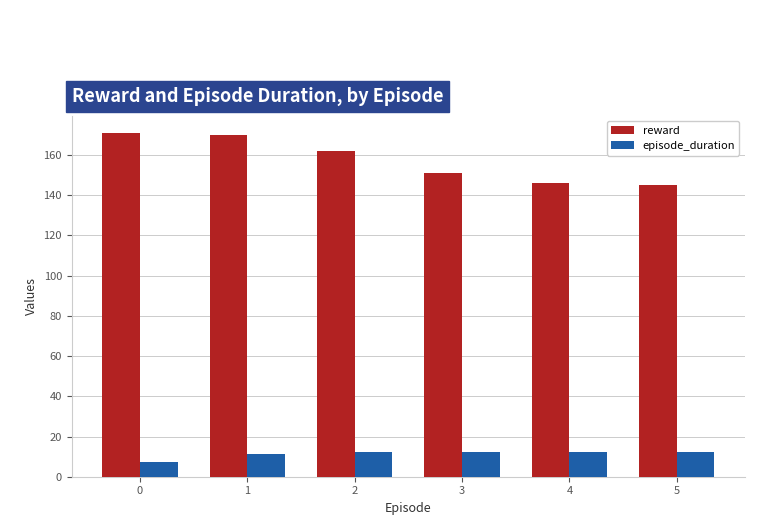

Are the bars horizontal?

No